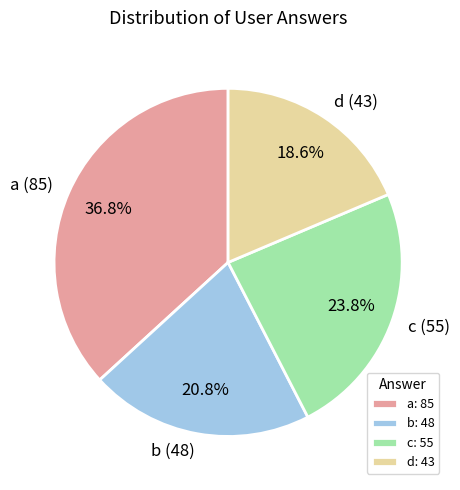

Which slice is the smallest?

d